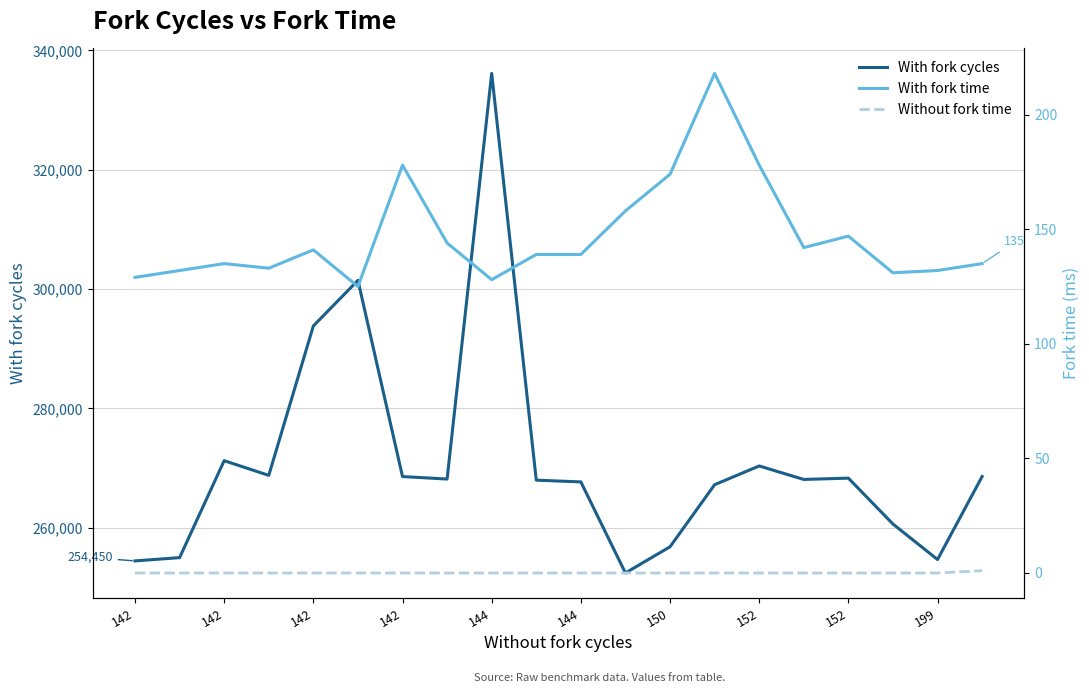

Rank the series at 11 from highest to lowest value.

With fork cycles, With fork time, Without fork time